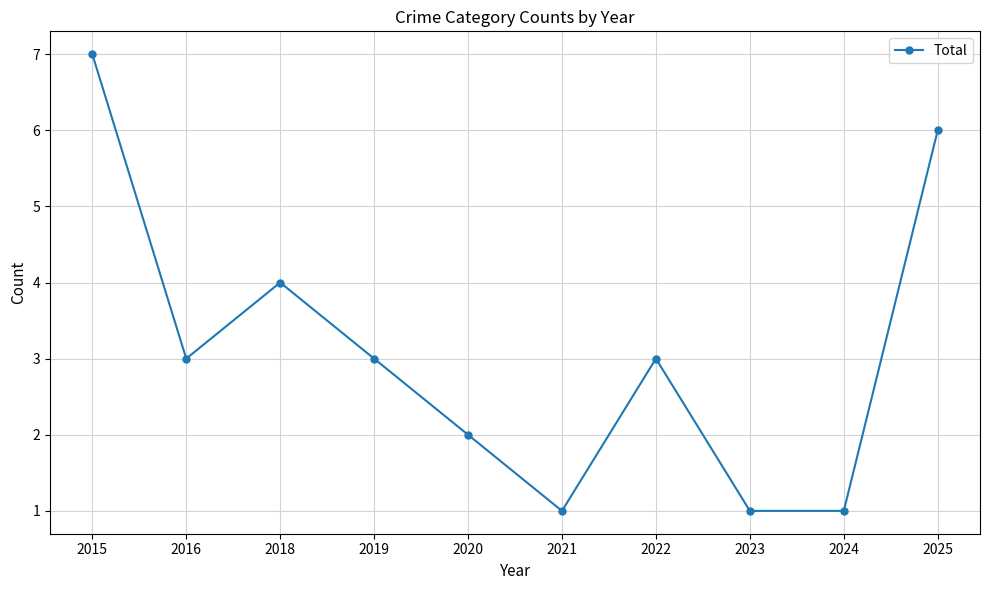

What is the difference between the second highest and second lowest values?

5